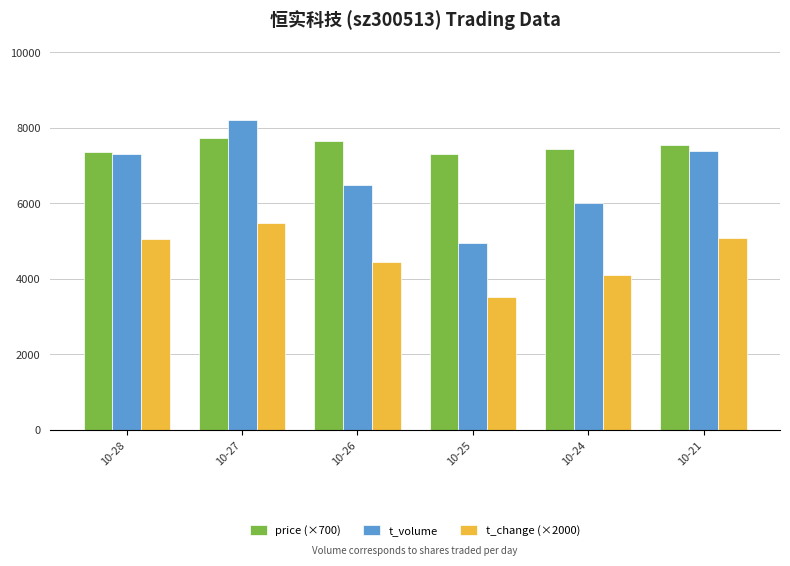

What is the greatest value displayed?

8211